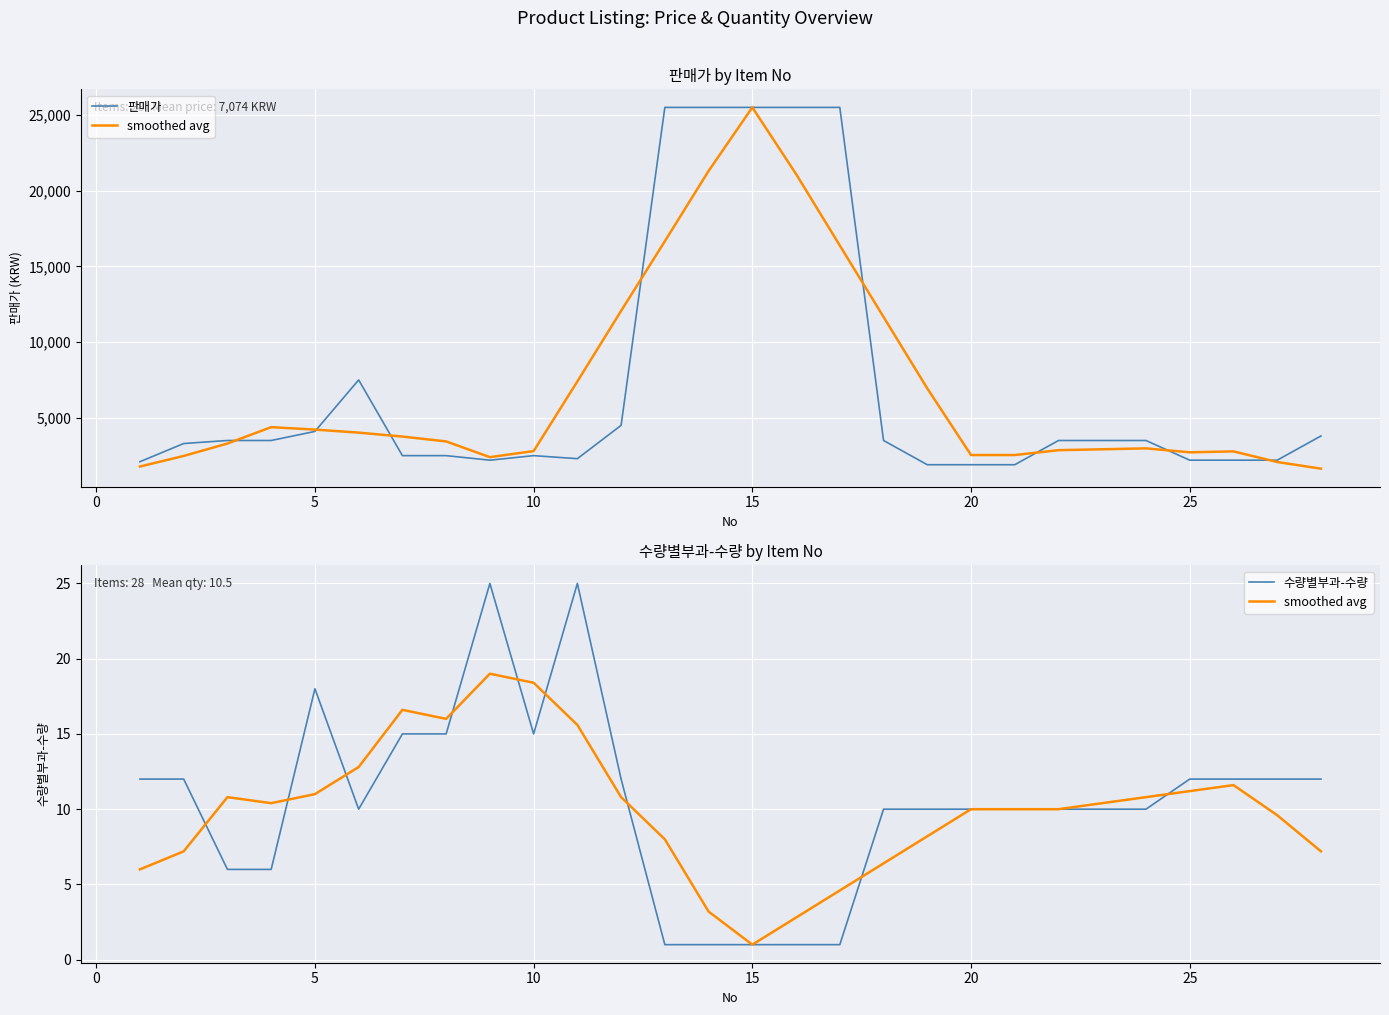

Which series has the widest spread of values?

판매가